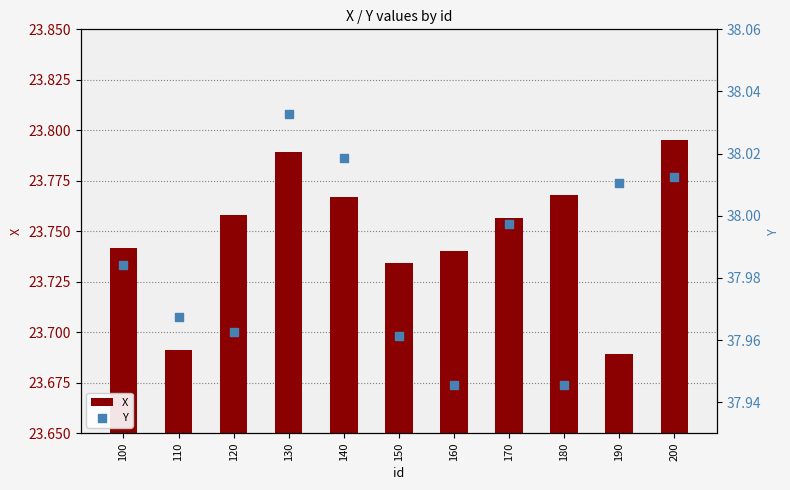

Which series has the largest total across all categories?

Y